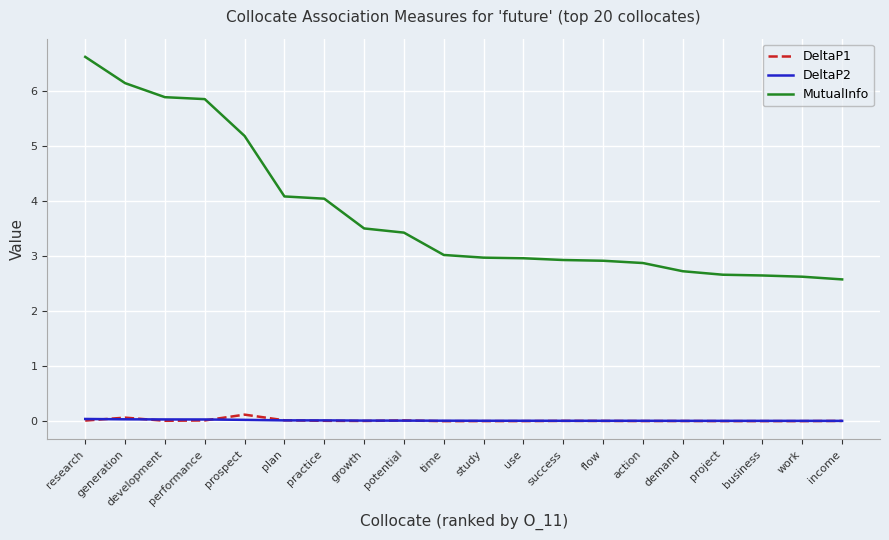

What is the approximate value of MutualInfo at action?

2.9